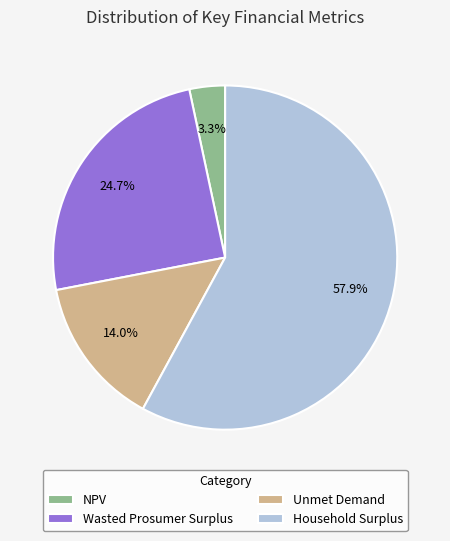

Which has a higher value, Household Surplus or NPV?

Household Surplus